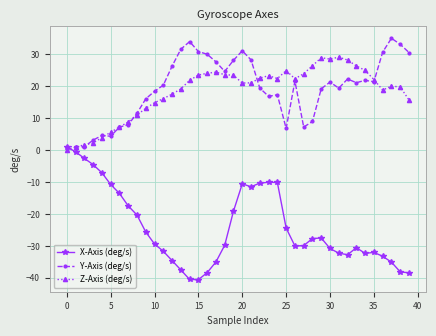

How many intersections are there between X-Axis (deg/s) and Z-Axis (deg/s)?

1